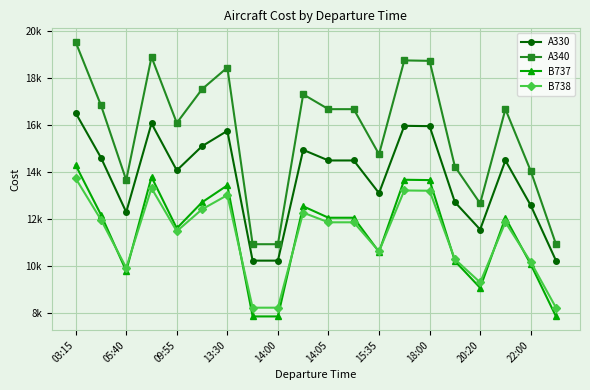

Which series ends up on top after the final intersection of B737 and B738?

B738